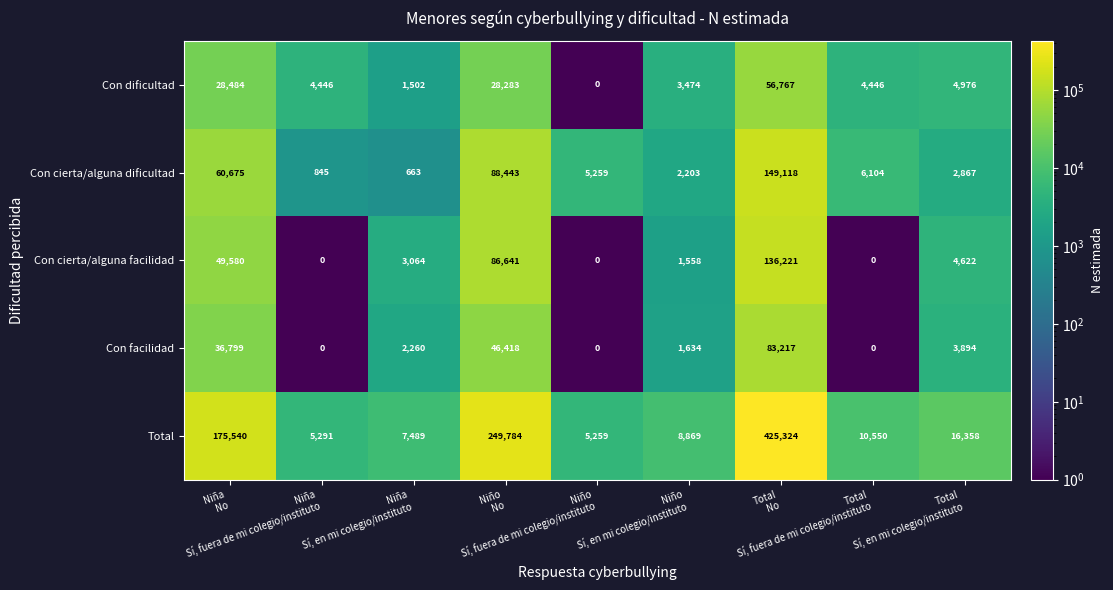

What is the sum of all Con cierta/alguna dificultad values?

316177